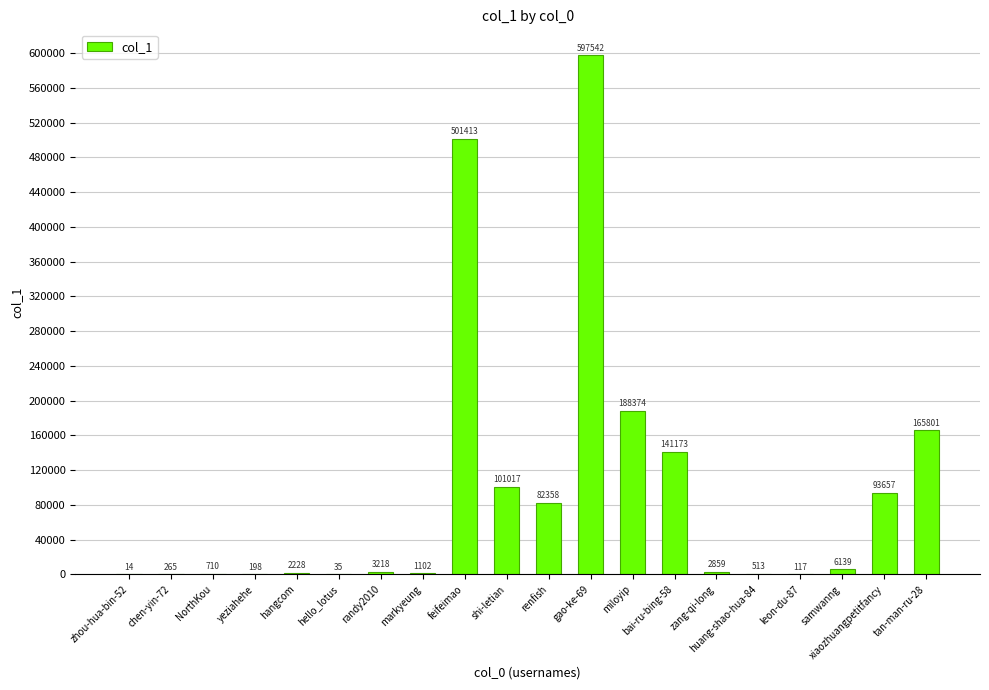

At which label is the value closest to 298778?

miloyip